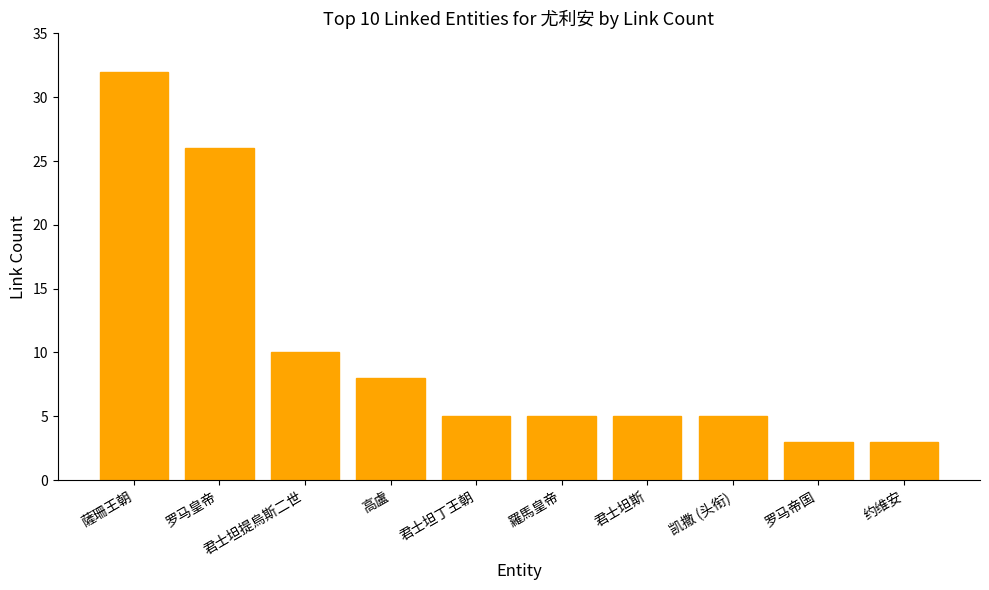

At which label is the value closest to 17?

君士坦提烏斯二世